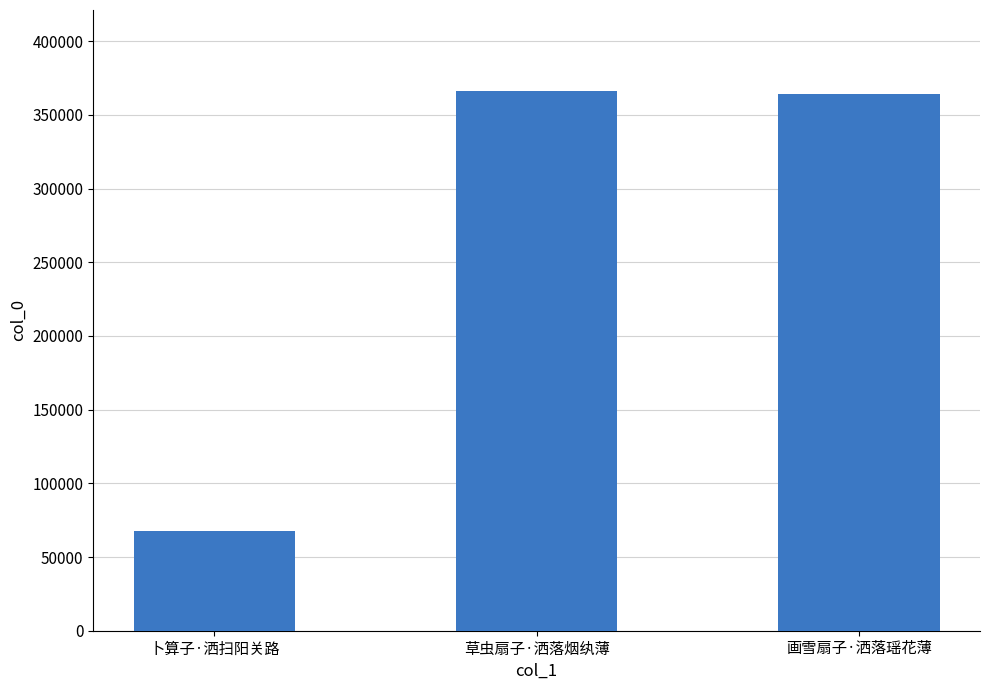

What value does the data have at 画雪扇子·洒落瑶花薄, to the nearest 100?

364400